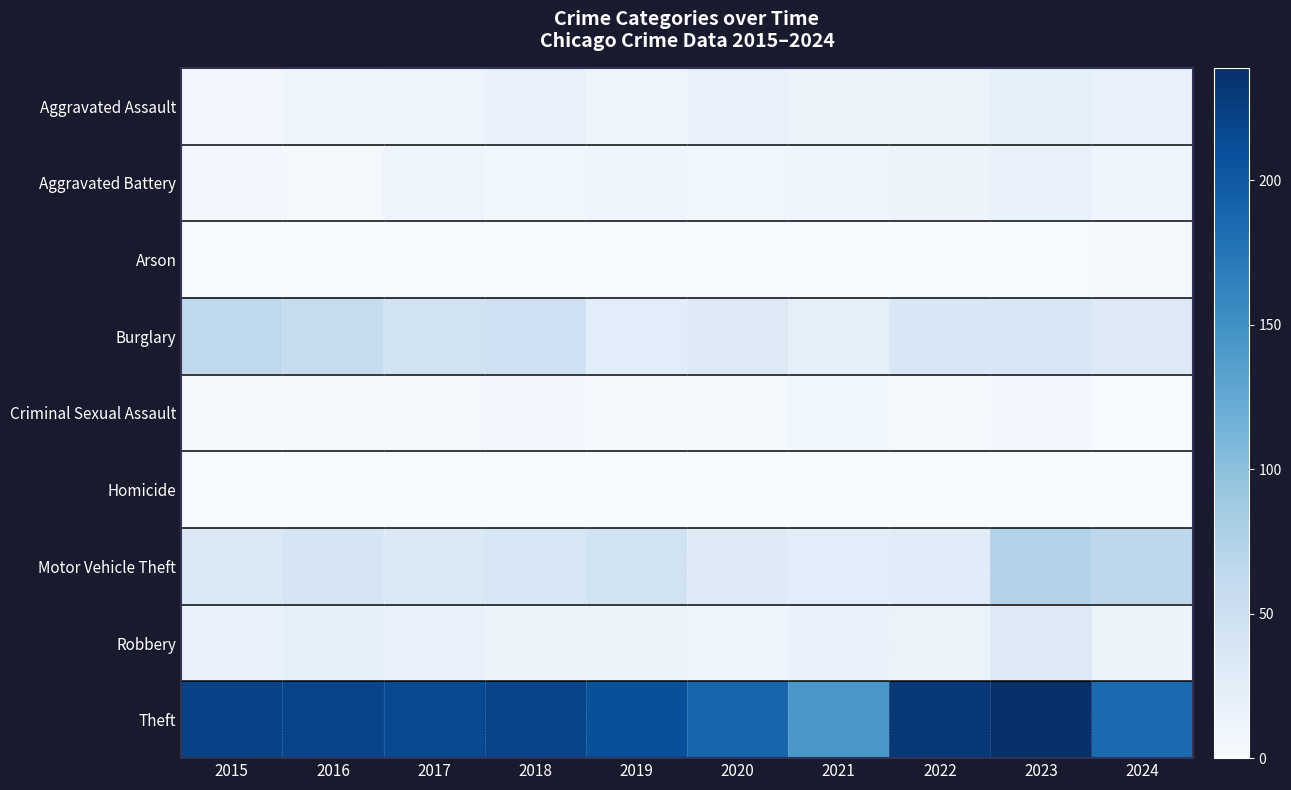

At which category is the sum across all series the highest?

2023